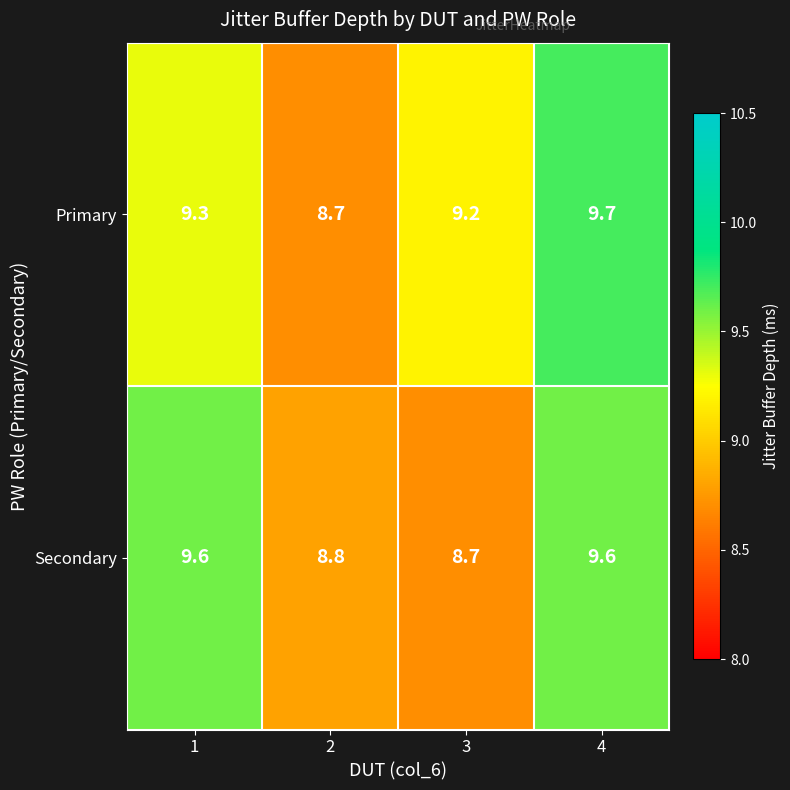

Between 3 and 4, which series saw the biggest shift?

Secondary